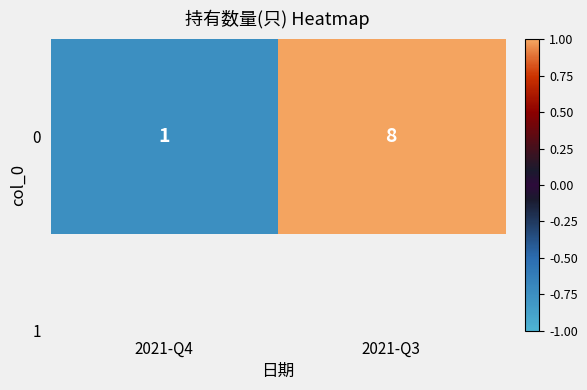

The value at 2021-Q4 is -0.8. True or false?

True